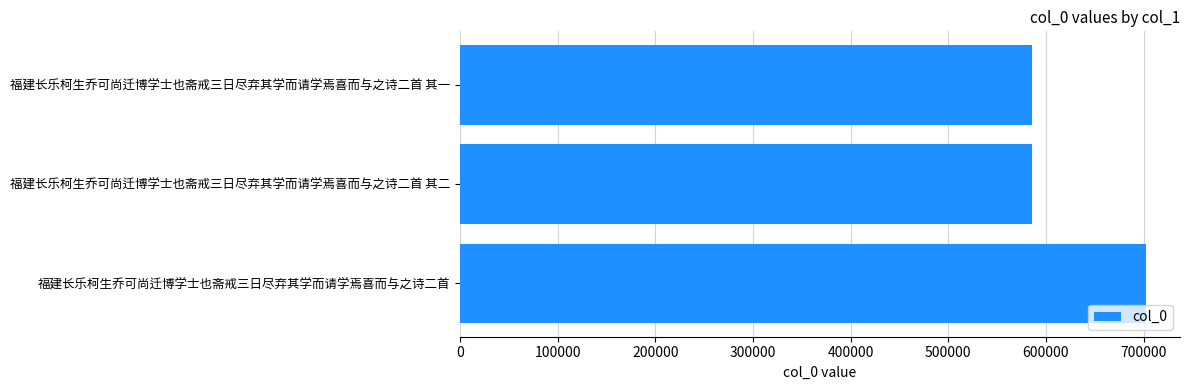

What is the ratio of the value at 福建长乐柯生乔可尚迁博学士也斋戒三日尽弃其学而请学焉喜而与之诗二首 其二 to the value at 福建长乐柯生乔可尚迁博学士也斋戒三日尽弃其学而请学焉喜而与之诗二首 其一?

1.0